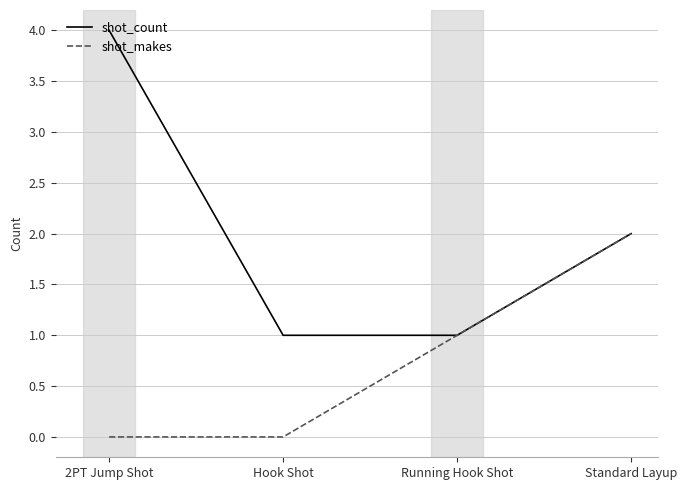

The shot_count series shows 2 at Standard Layup. True or false?

True